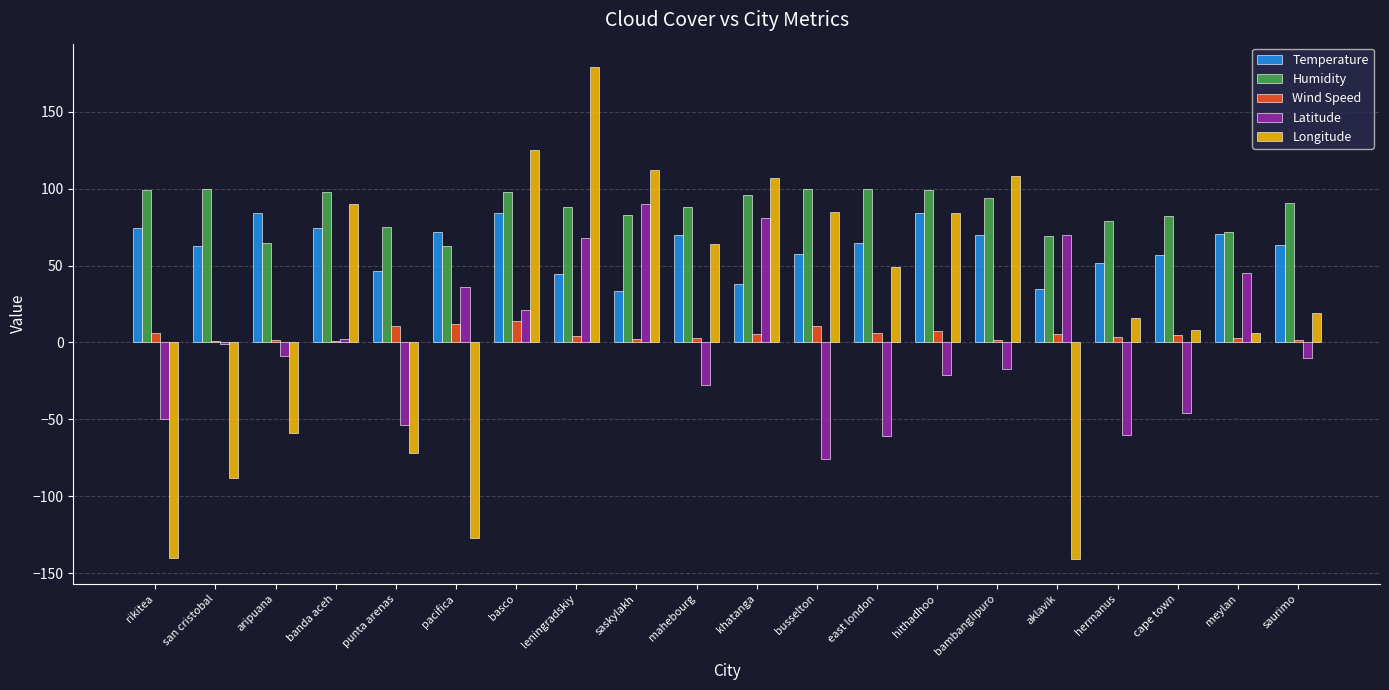

What is the sum of the Longitude values at cape town and banda aceh?

98.0